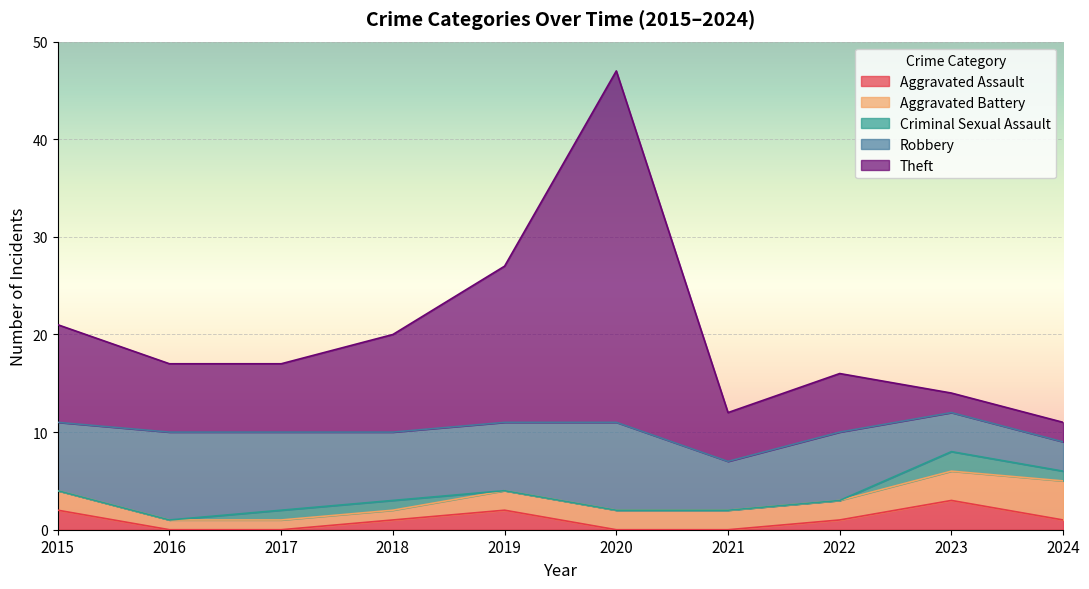

True or false: Aggravated Battery and Aggravated Assault intersect in this chart.

False